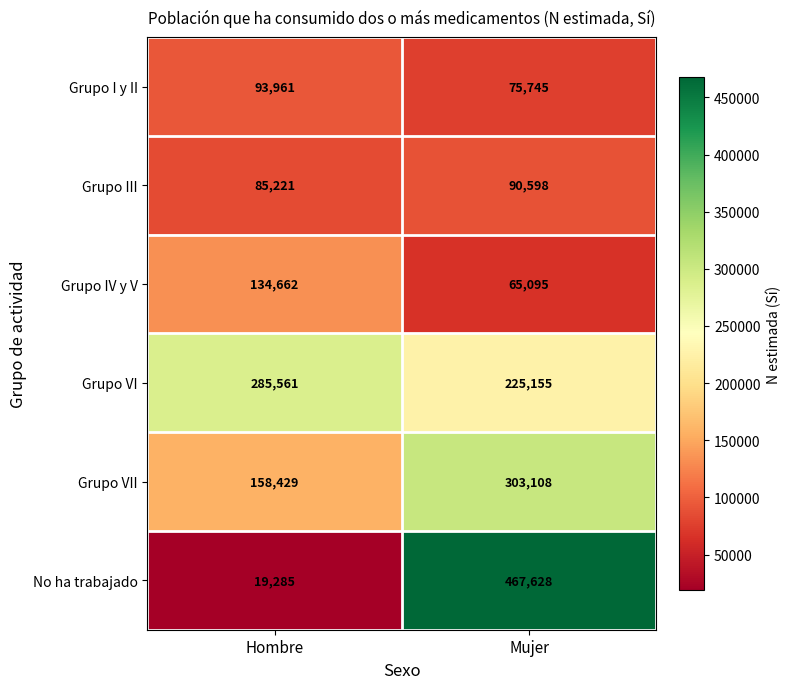

What is the maximum value shown in the chart?

467628